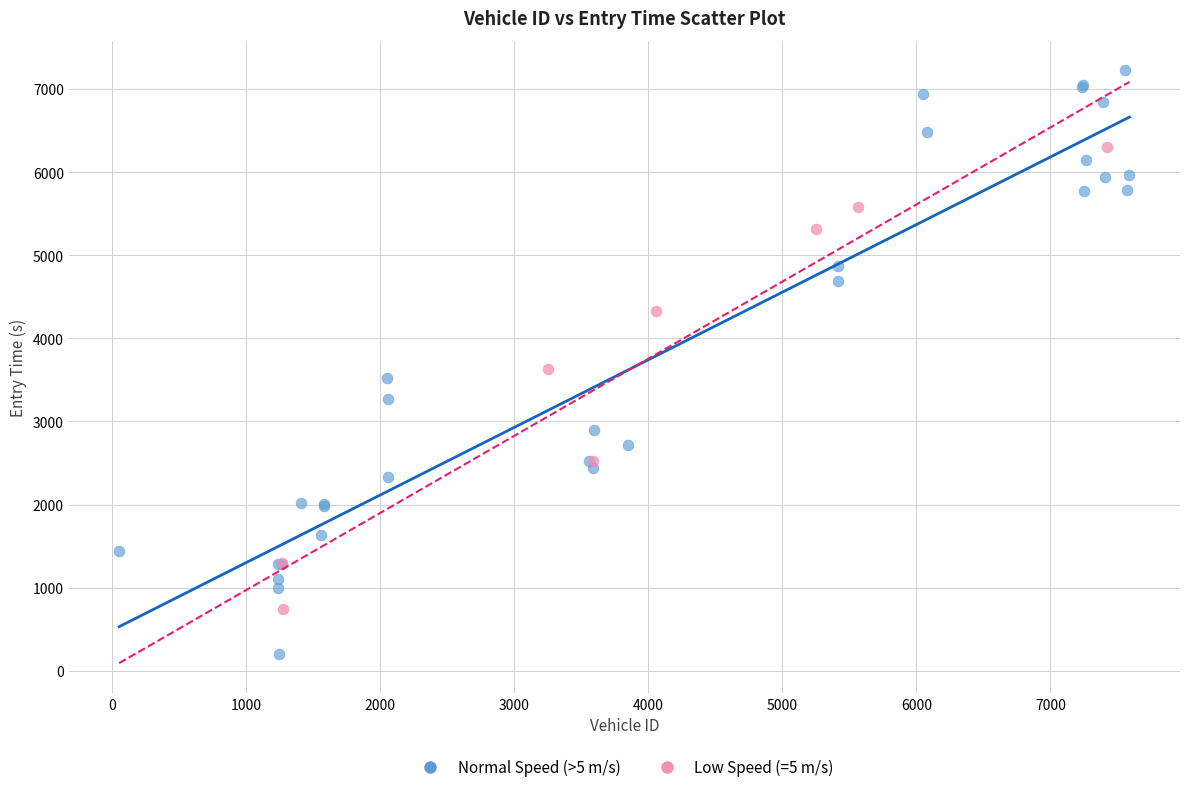

Which series contains the highest Y value?

Normal Speed (>5 m/s)